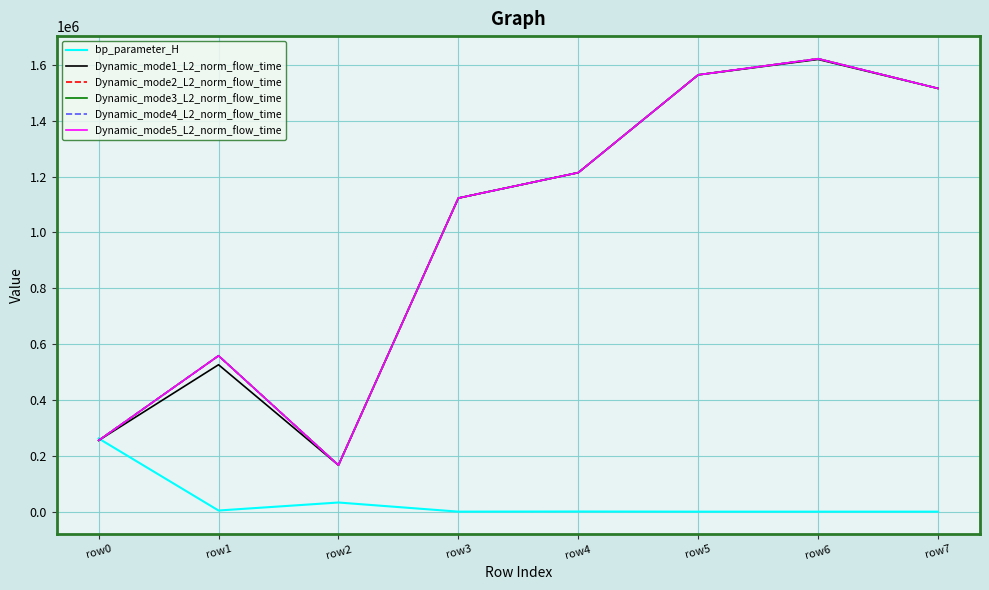

What are all the series names shown in the legend?

bp_parameter_H, Dynamic_mode1_L2_norm_flow_time, Dynamic_mode2_L2_norm_flow_time, Dynamic_mode3_L2_norm_flow_time, Dynamic_mode4_L2_norm_flow_time, Dynamic_mode5_L2_norm_flow_time